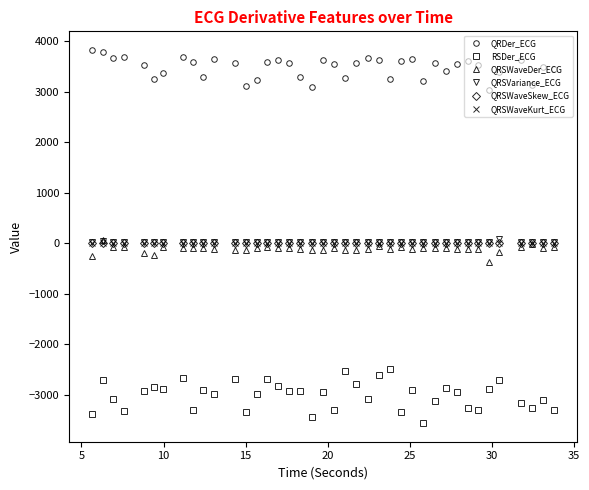

Which series has the widest spread of values?

RSDer_ECG